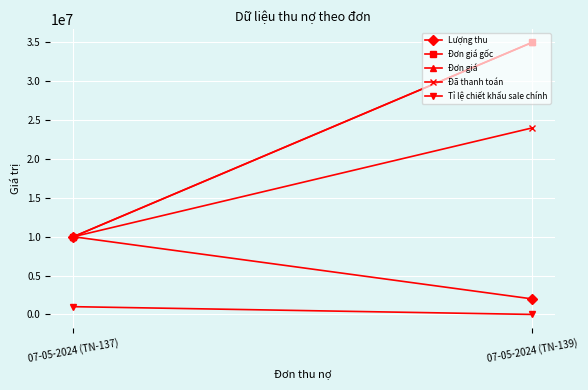

Which series changed the most between 07-05-2024 (TN-137) and 07-05-2024 (TN-139)?

Đơn giá gốc